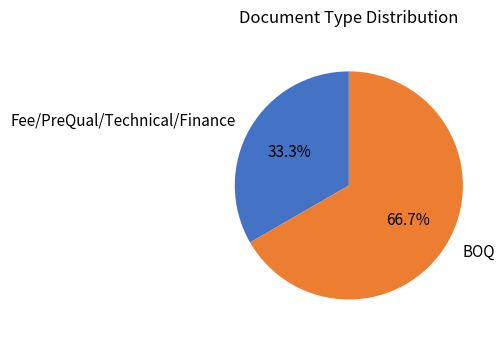

Approximately how many times larger is the value at Fee/PreQual/Technical/Finance compared to BOQ?

0.5